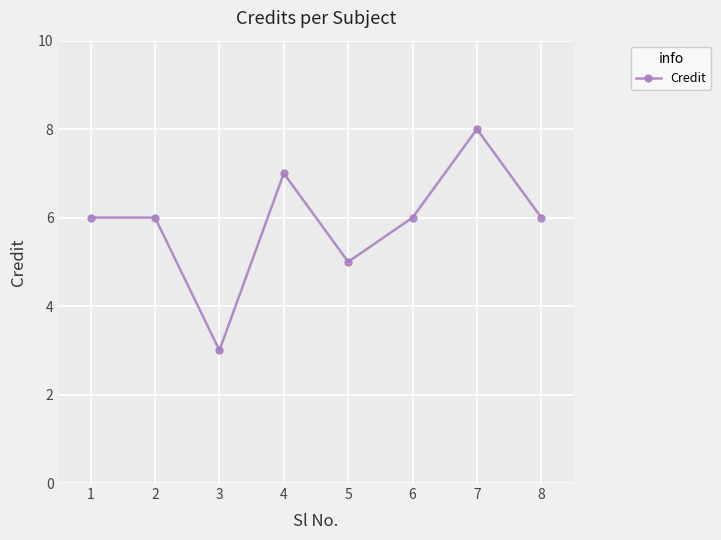

What is the sum of the values at 1 and 5?

11